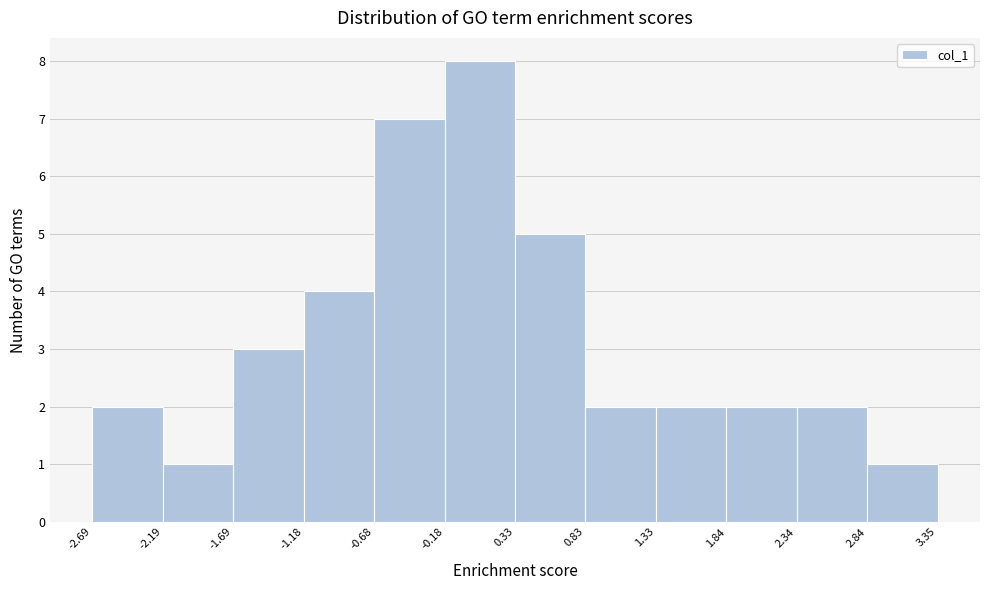

Reading left to right, list every bar in this chart as the range it spans on the x-axis followed by its height. The values are not printed on the chart, so give them approximately, as read against the axis.

-2.69 to -2.19: 2
-2.19 to -1.69: 1
-1.69 to -1.18: 3
-1.18 to -0.68: 4
-0.68 to -0.18: 7
-0.18 to 0.33: 8
0.33 to 0.83: 5
0.83 to 1.33: 2
1.33 to 1.84: 2
1.84 to 2.34: 2
2.34 to 2.84: 2
2.84 to 3.35: 1